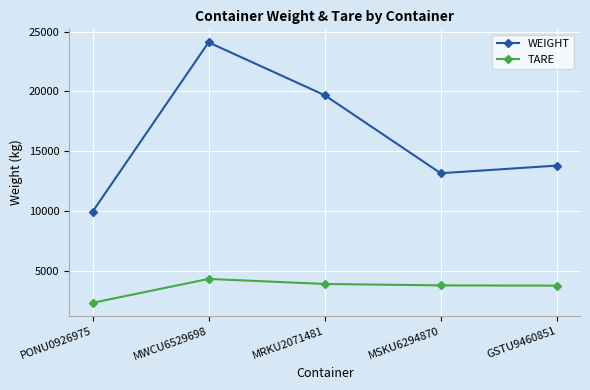

How many data points in TARE are less than 3760?

2